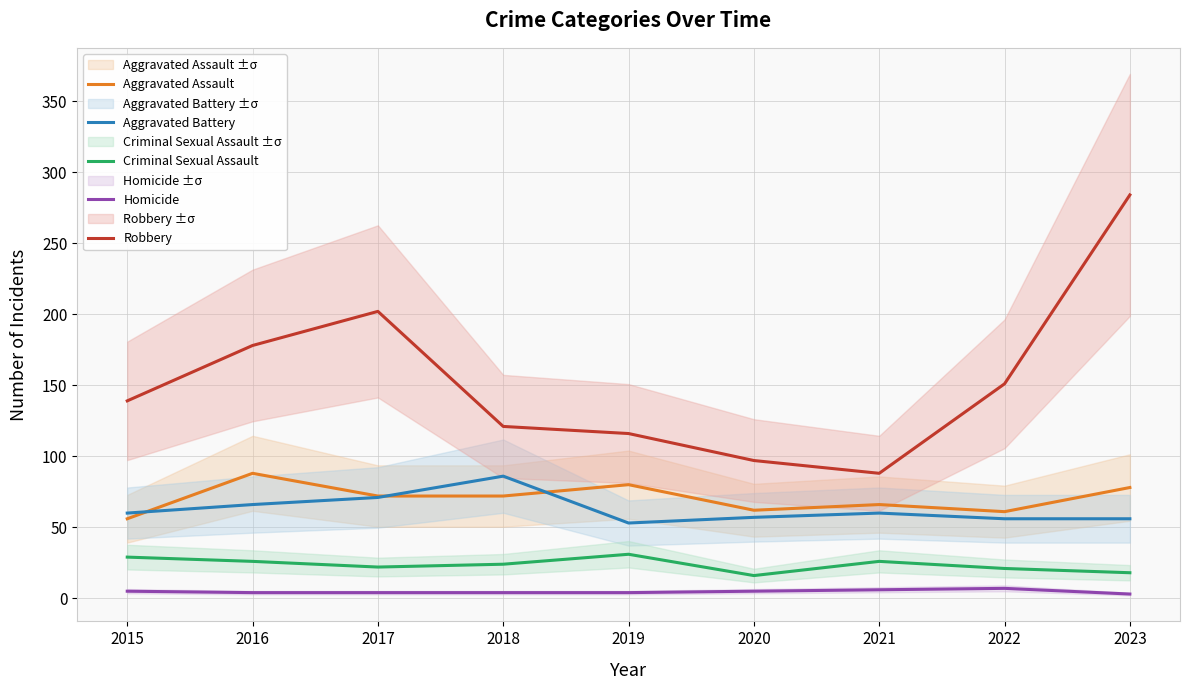

True or false: Criminal Sexual Assault has more than 2 points higher than both neighbors.

False